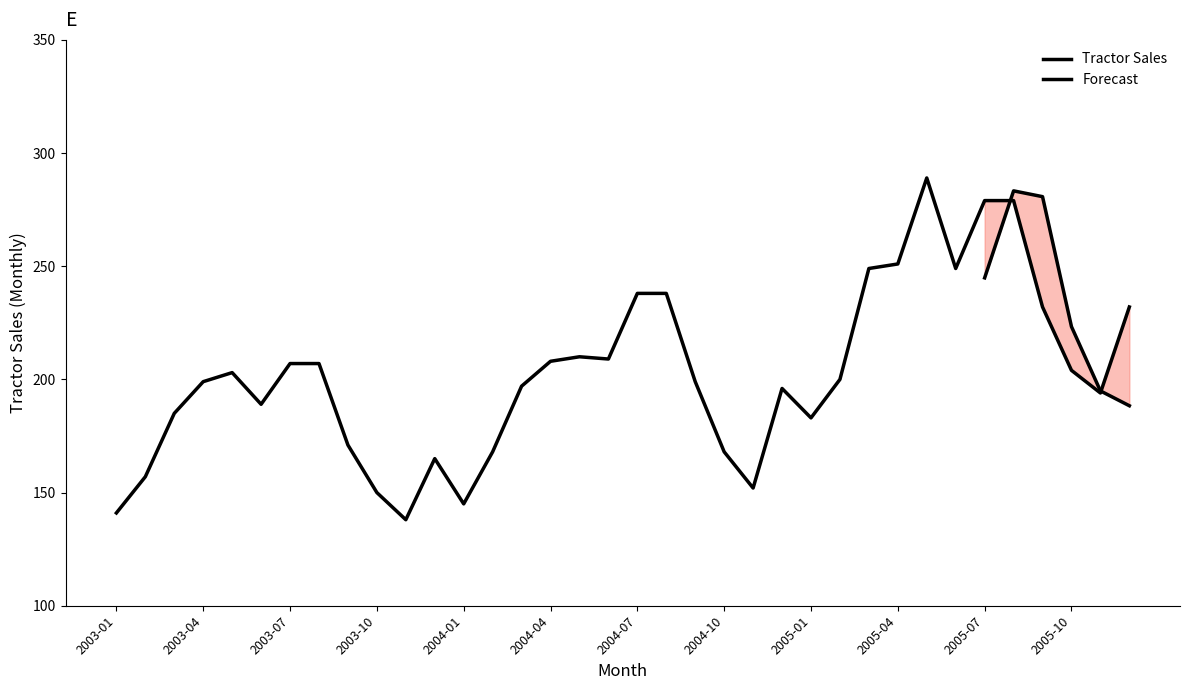

True or false: there are more than 2 points higher than both neighbors.

True